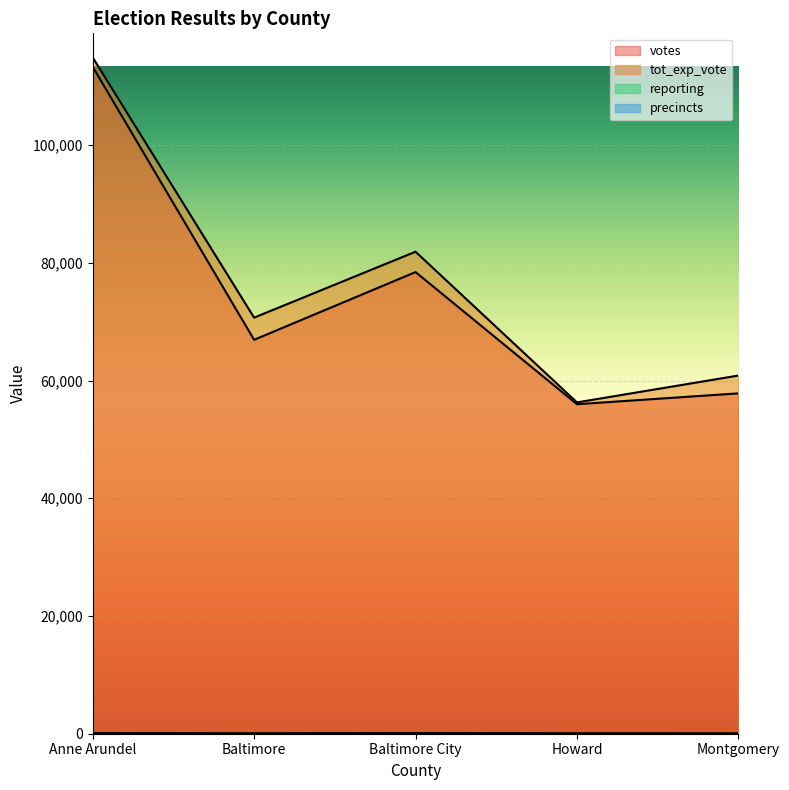

Between Montgomery and Baltimore City, which is larger?

Baltimore City